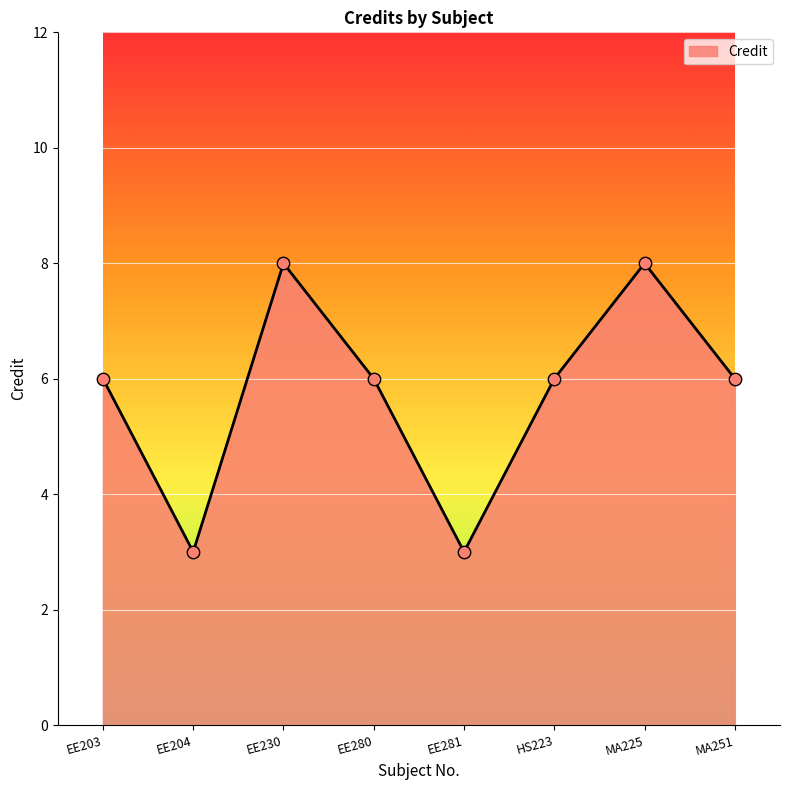

Between HS223 and MA225, which is larger?

MA225